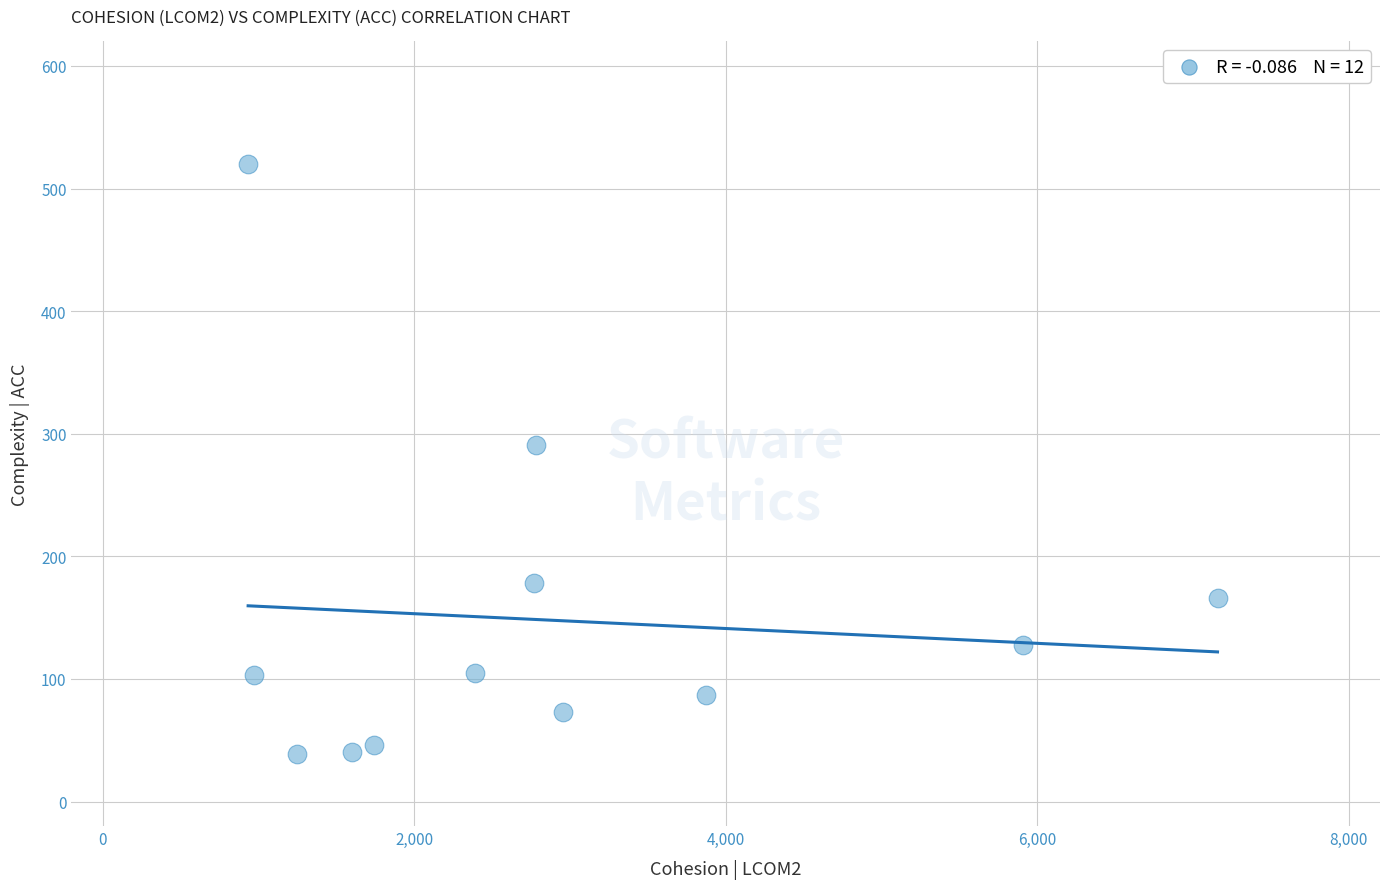

What Y value in the scatter plot is closest to 279?

291